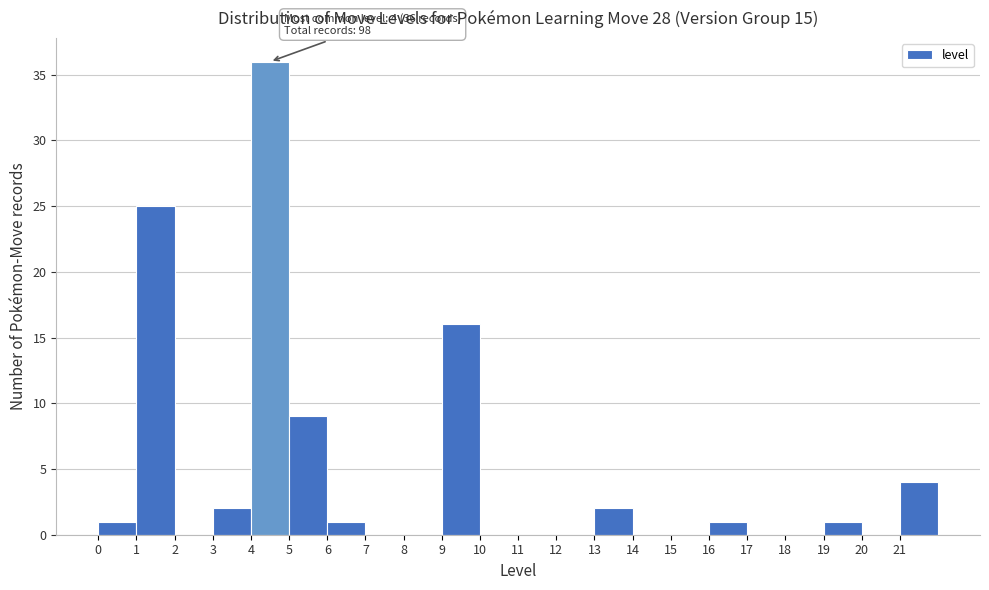

Over which range of the x-axis is the bar tallest?

4 to 5